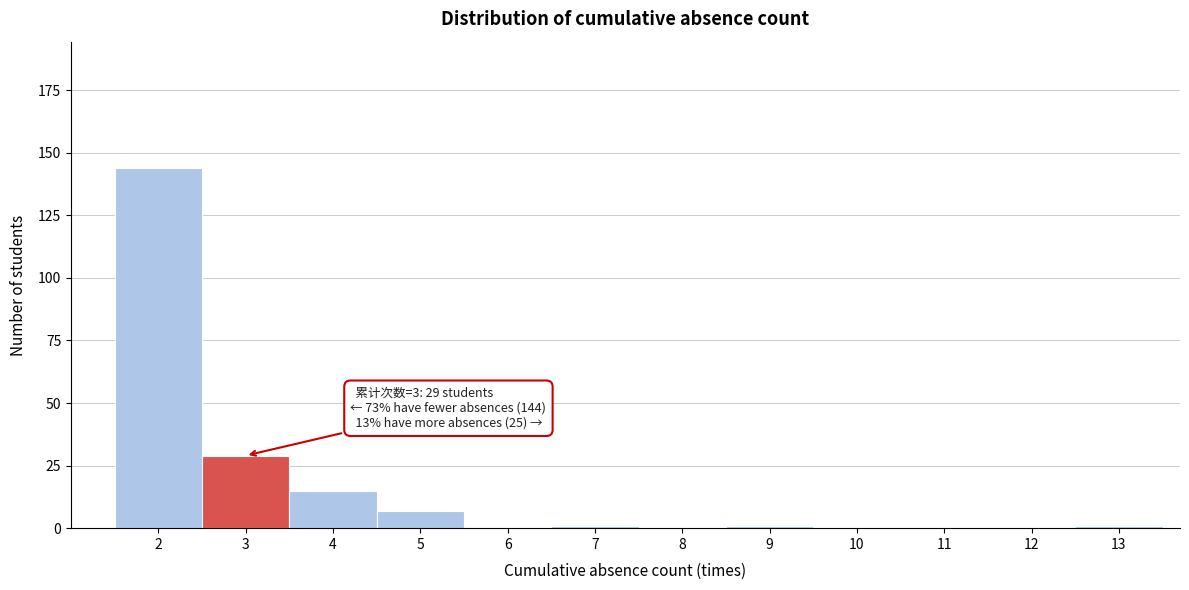

Which range on the x-axis has the tallest bar?

1.5 to 2.5